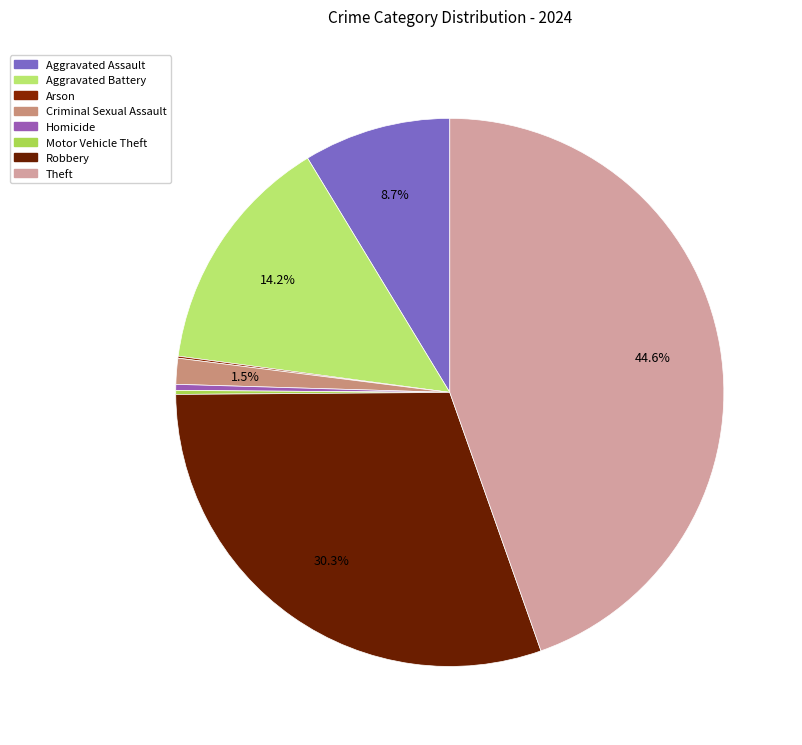

Which has a higher value, Arson or Aggravated Assault?

Aggravated Assault